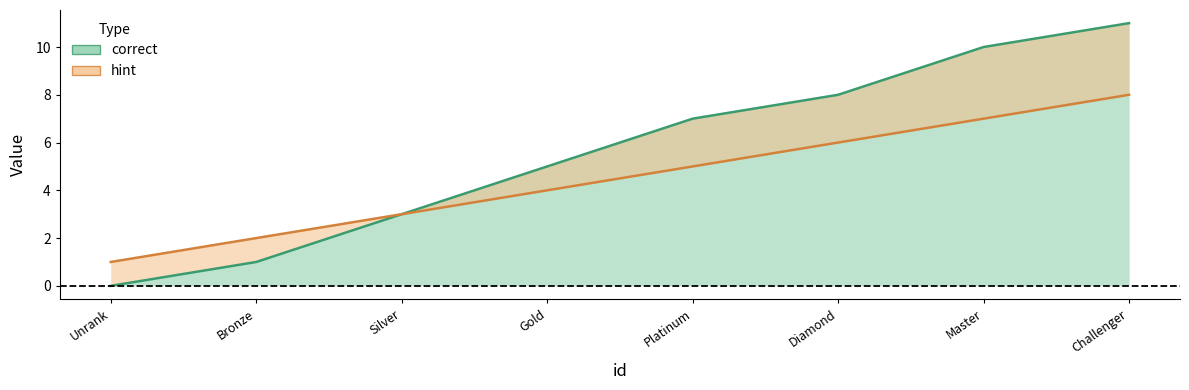

What is the difference between the hint values at Diamond and Platinum?

1